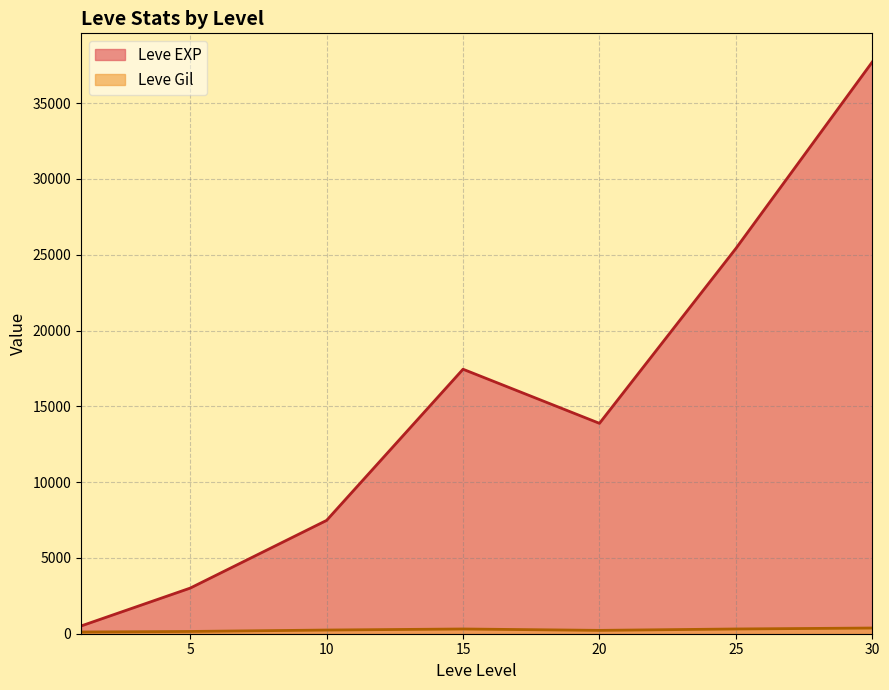

At which label is Leve Gil closest to 318?

25